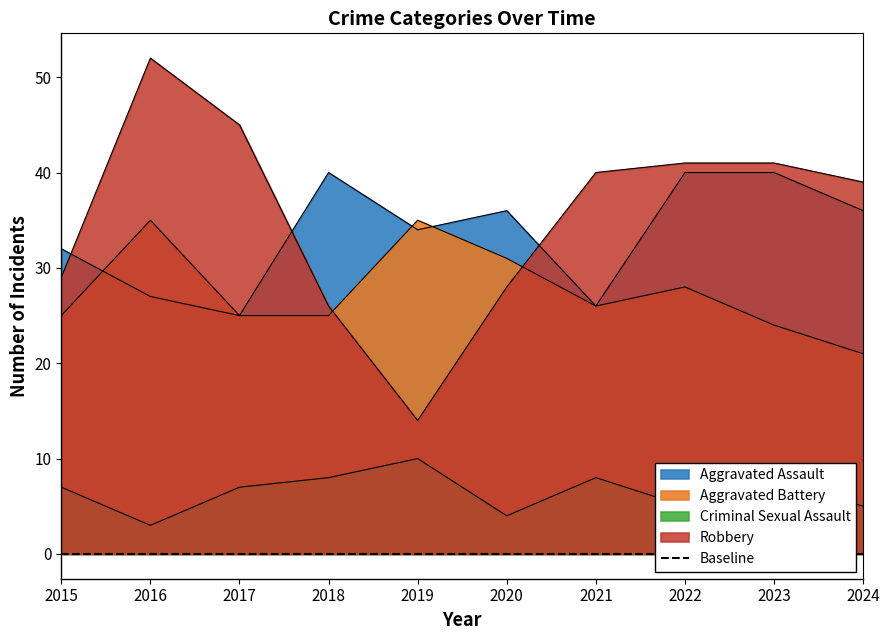

What is the sum of the Criminal Sexual Assault values at 2015 and 2019?

17